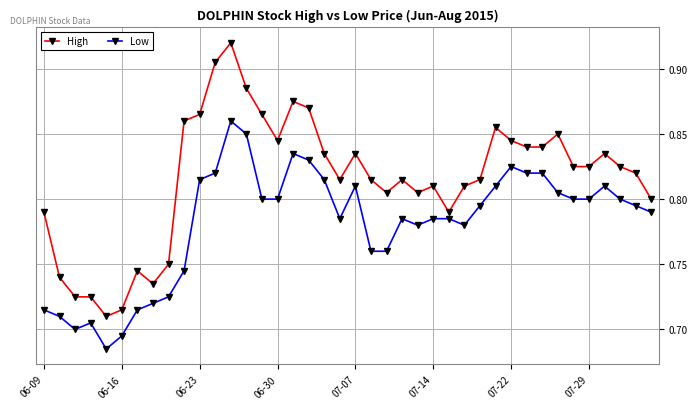

True or false: High has more than 0 points higher than both neighbors.

True